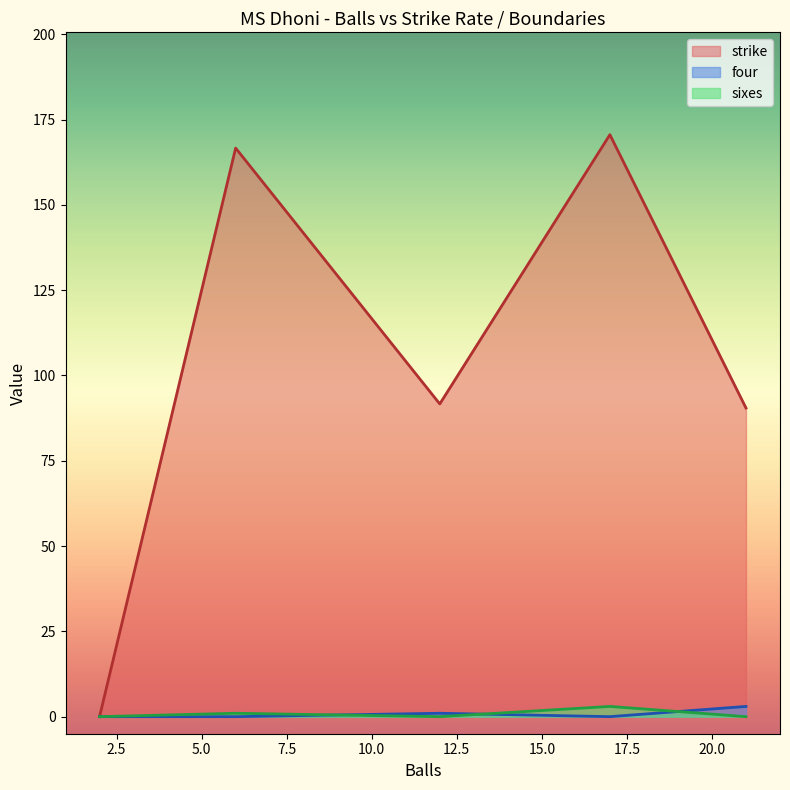

Between 21 and 2, which is larger?

21